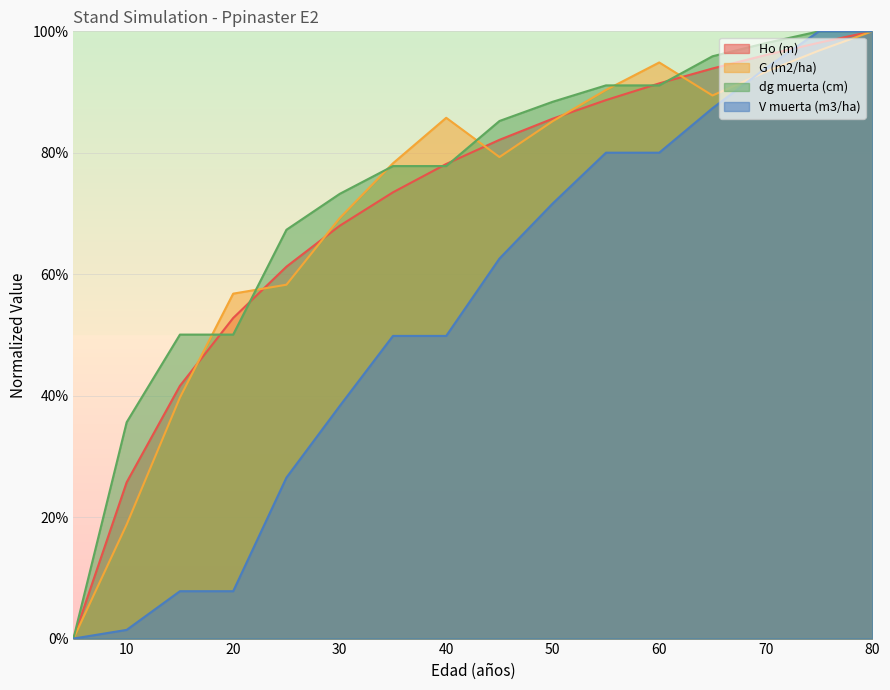

The V muerta (m3/ha) series shows 131.8 at 70. True or false?

False